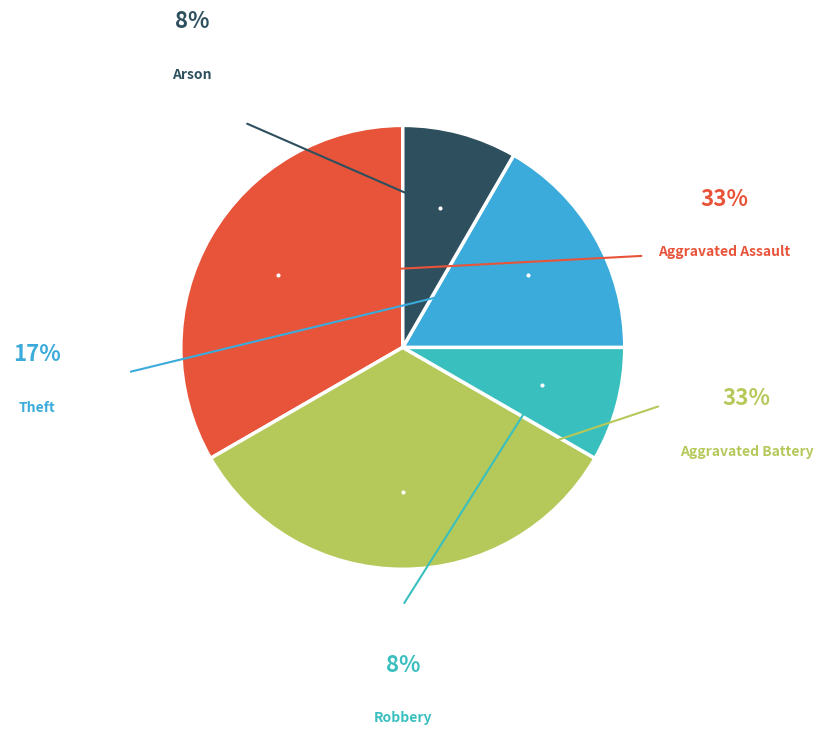

Rank the categories by value from lowest to highest.

Robbery, Arson, Theft, Aggravated Assault, Aggravated Battery